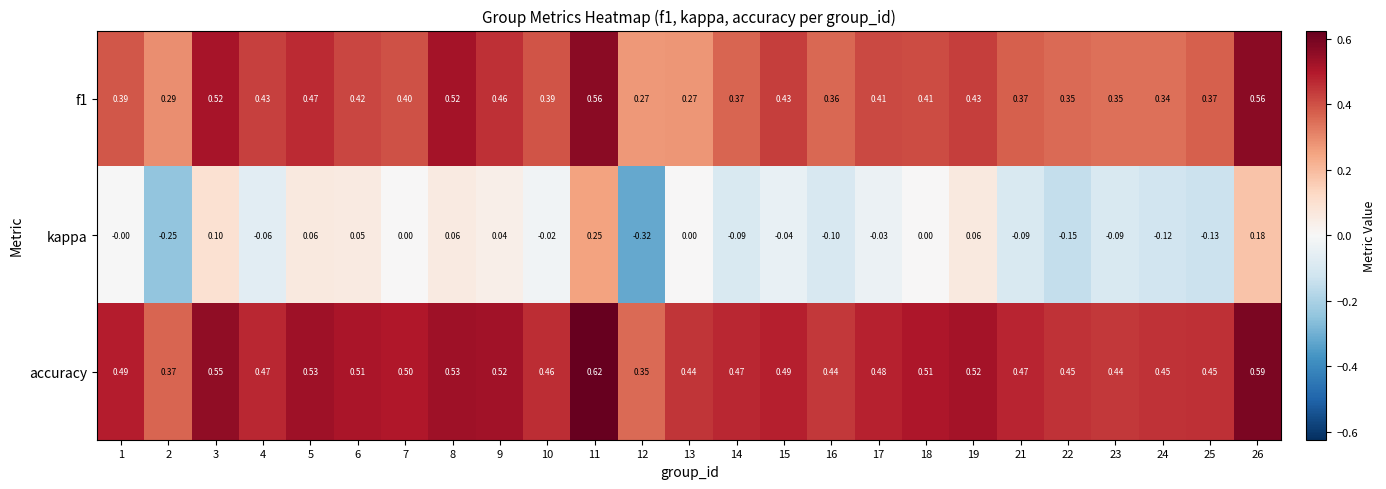

Which series has the largest range (max minus min)?

kappa